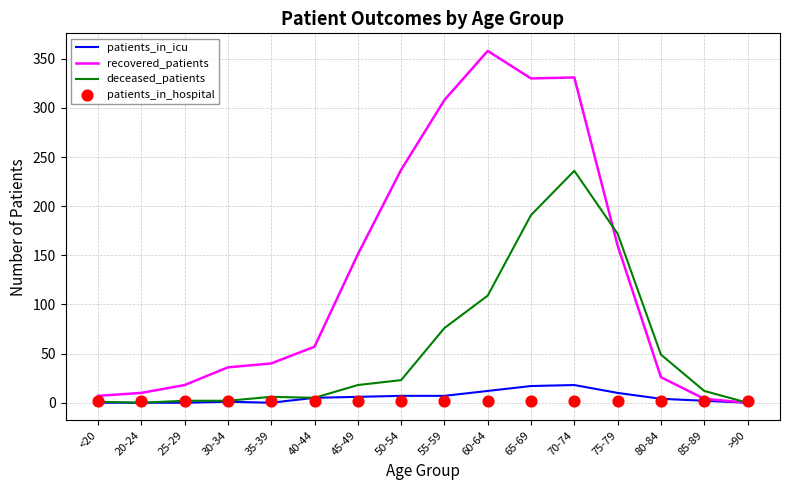

Is the value of patients_in_hospital at 55-59 greater than the value of patients_in_icu at 85-89?

No